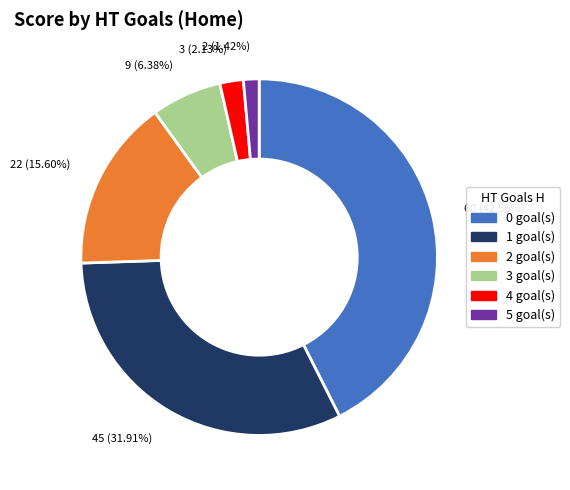

To the nearest percent, what is the difference between the largest and smallest slice percentages?

41%